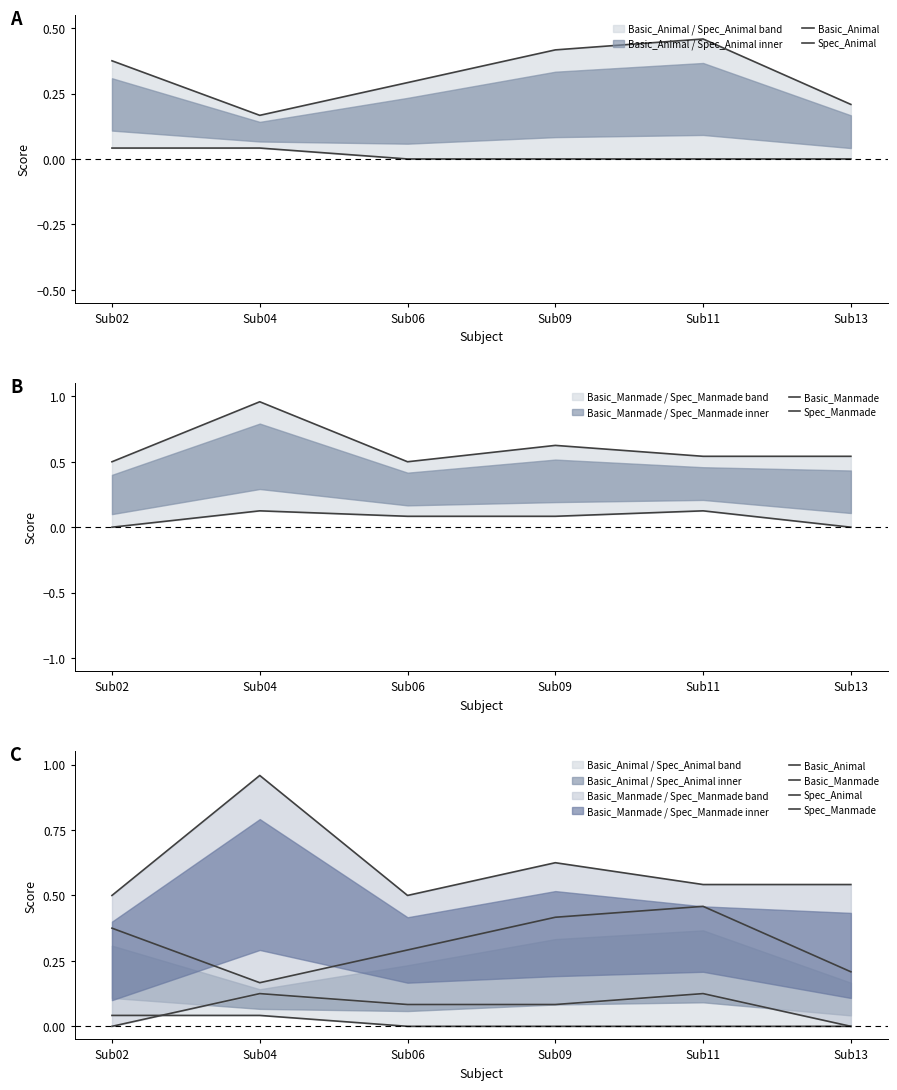

Which series ends up on top after the final intersection of Spec_Animal and Spec_Manmade?

Spec_Manmade